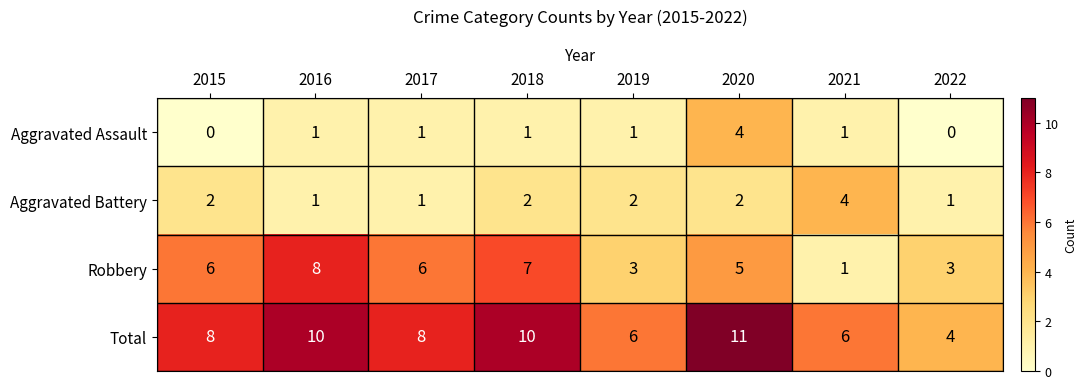

Rank the series at 2022 from lowest to highest value.

Aggravated Assault, Aggravated Battery, Robbery, Total